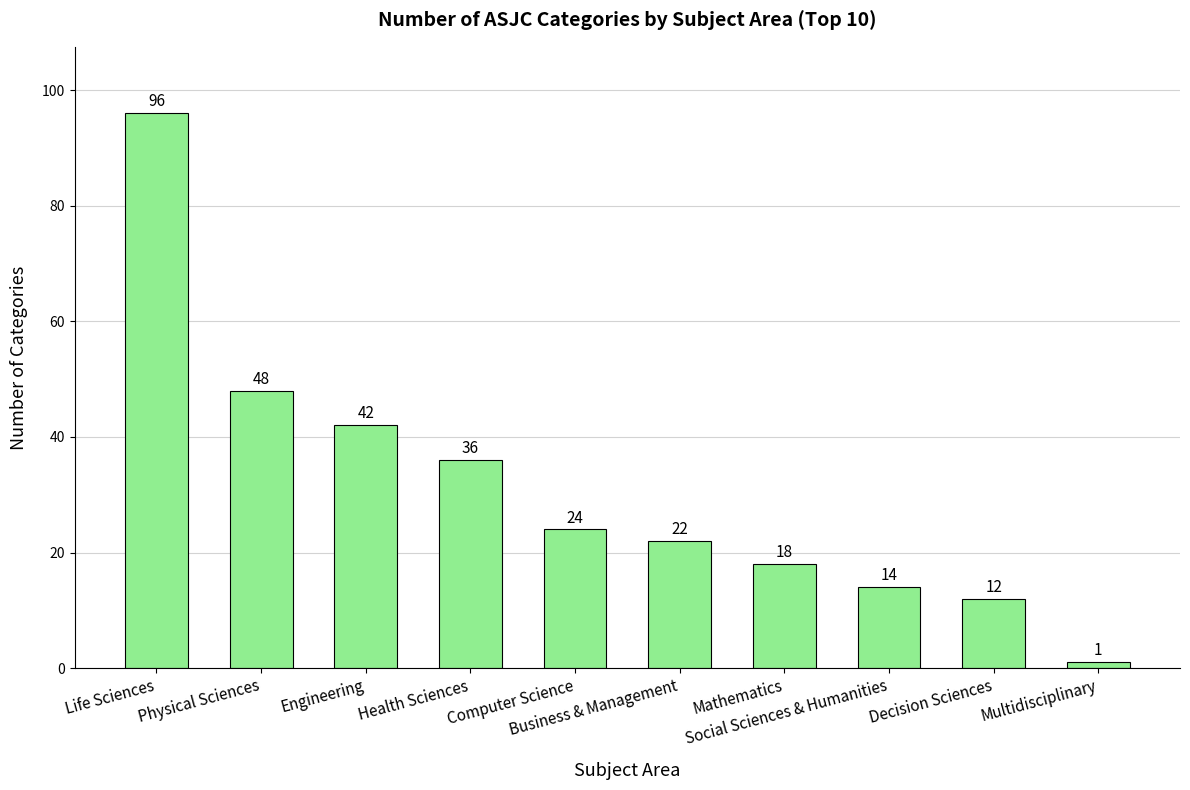

Count the number of categories in the chart.

10